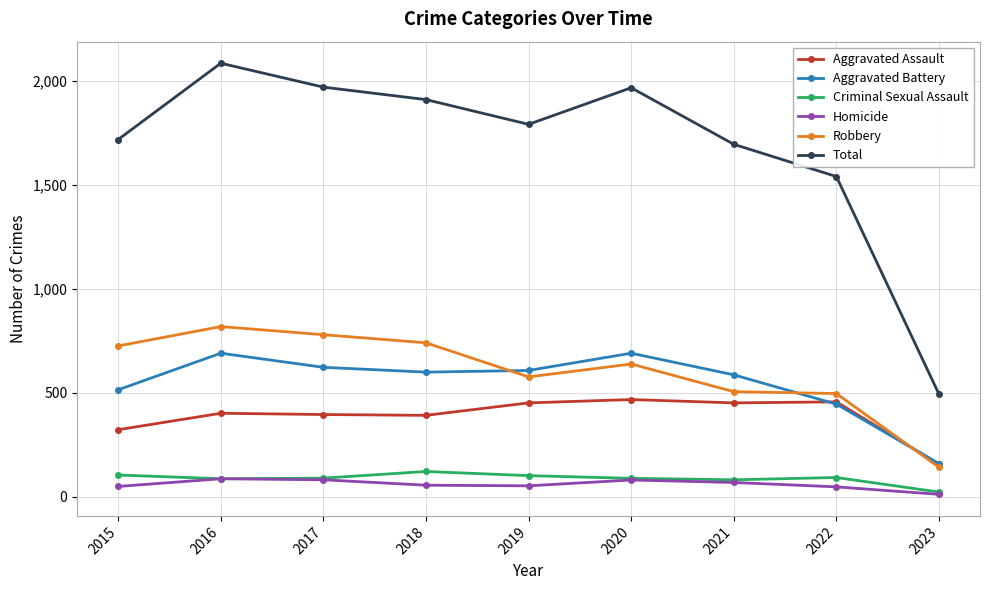

The value of Robbery at 2016 is 819. True or false?

True